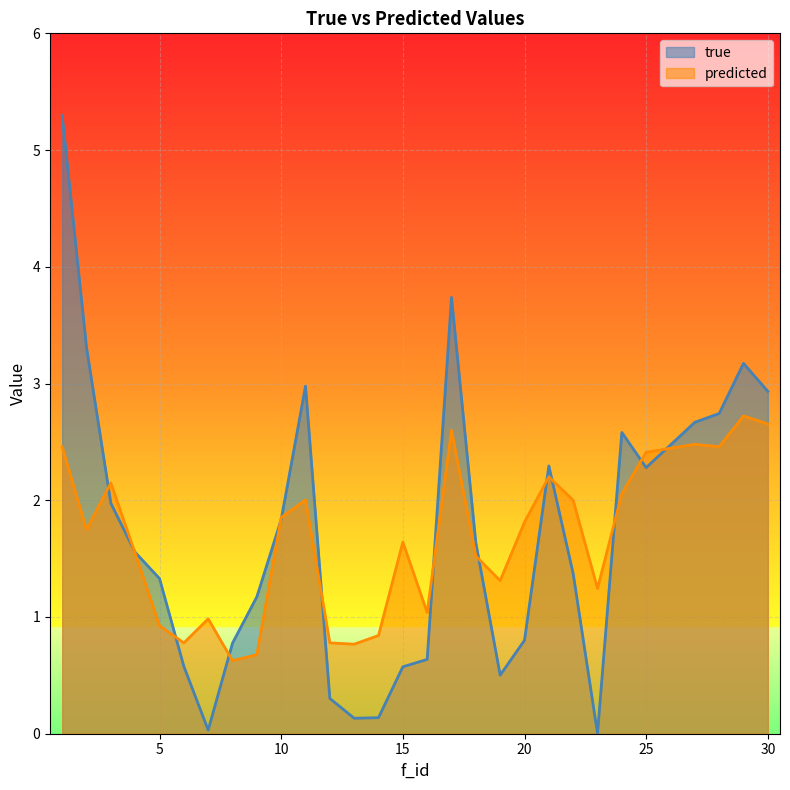

The value of predicted at 14 is 0.5. True or false?

False